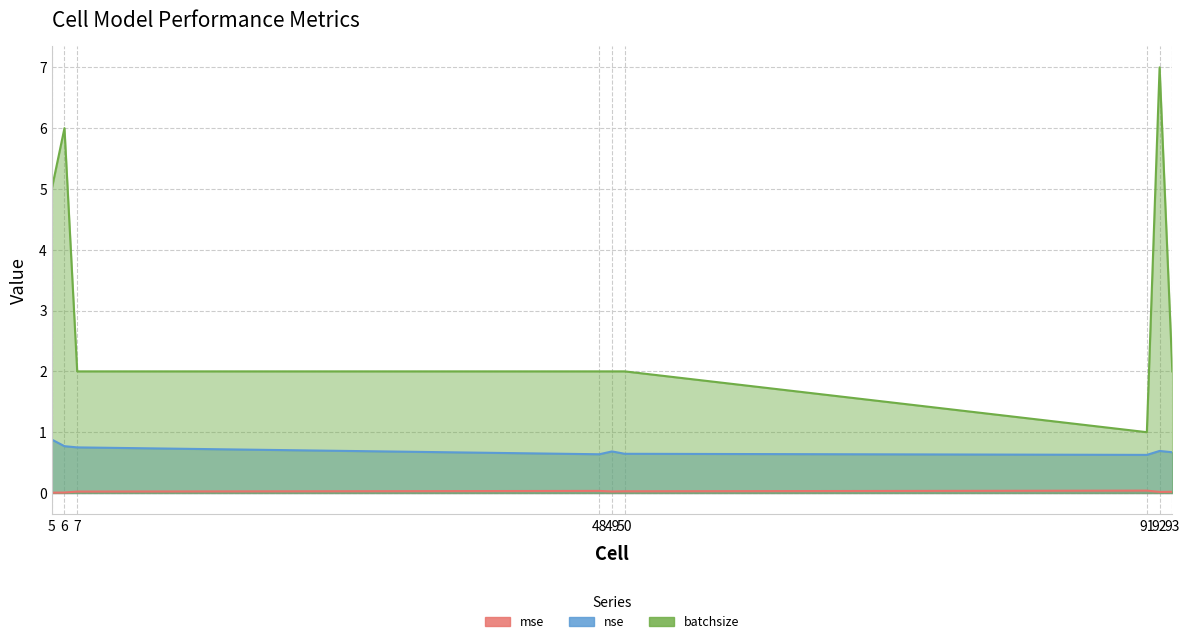

In mse, how many points are higher than both neighbors (excluding endpoints)?

2